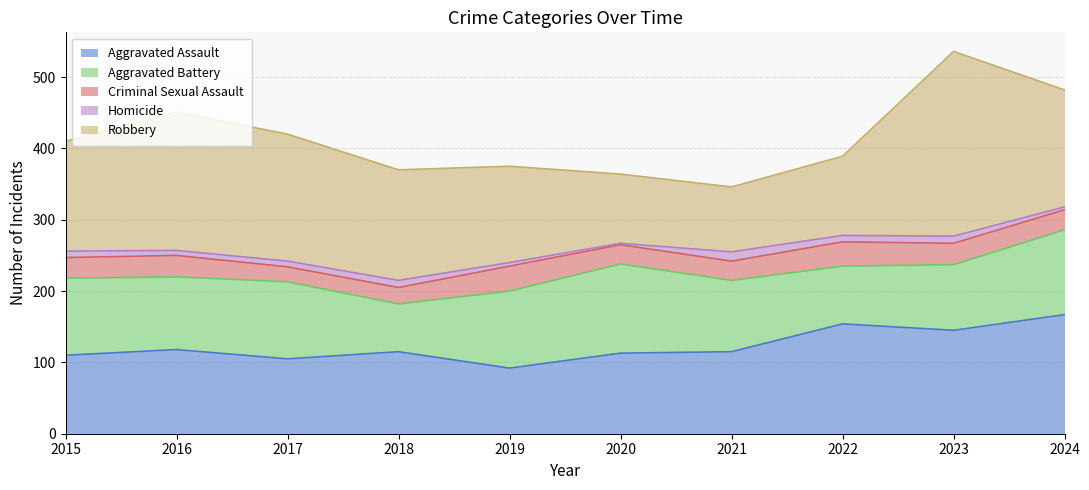

How many lines are shown in the chart?

5